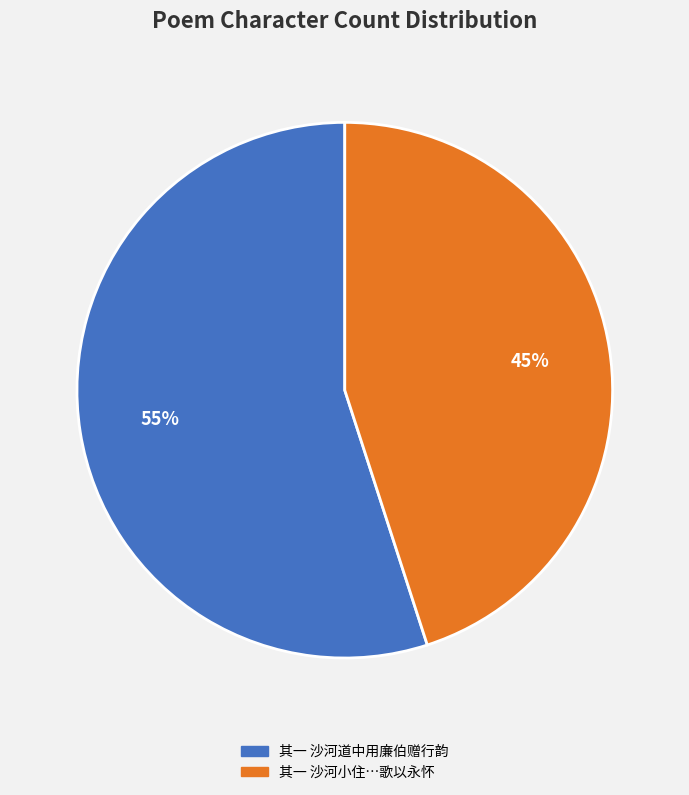

Is there any slice that represents more than half of the pie?

Yes